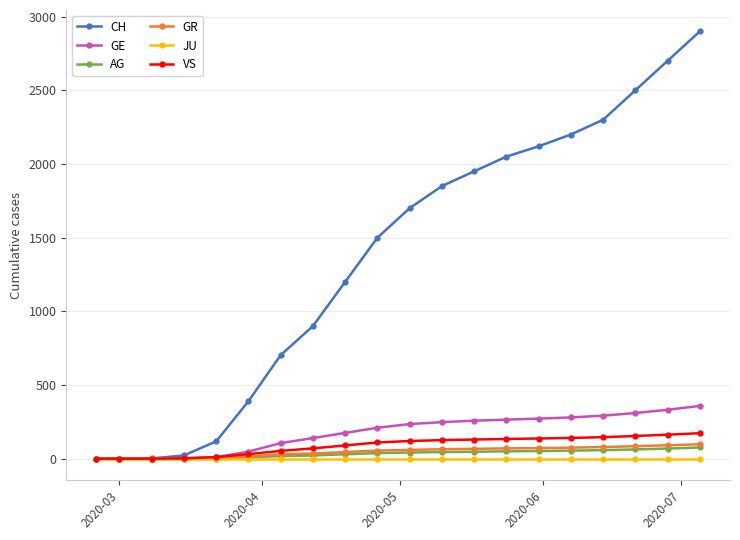

At how many categories does at least one series exceed 951?

12